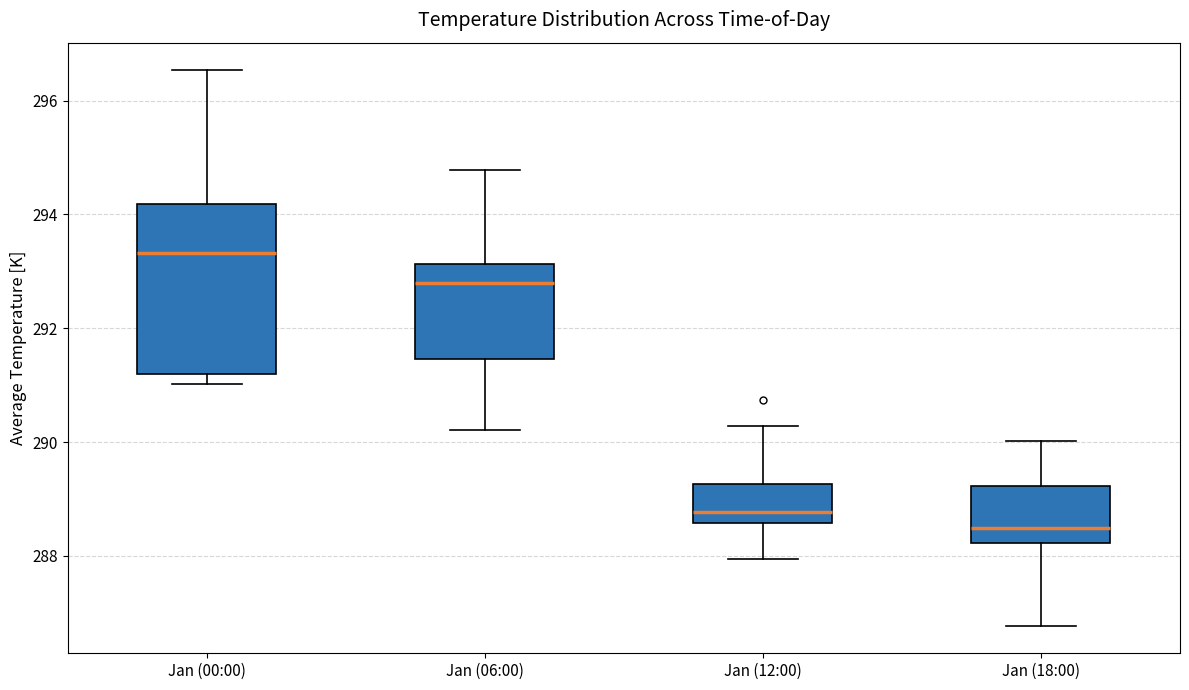

Which box's median line is the lowest?

Jan (18:00)